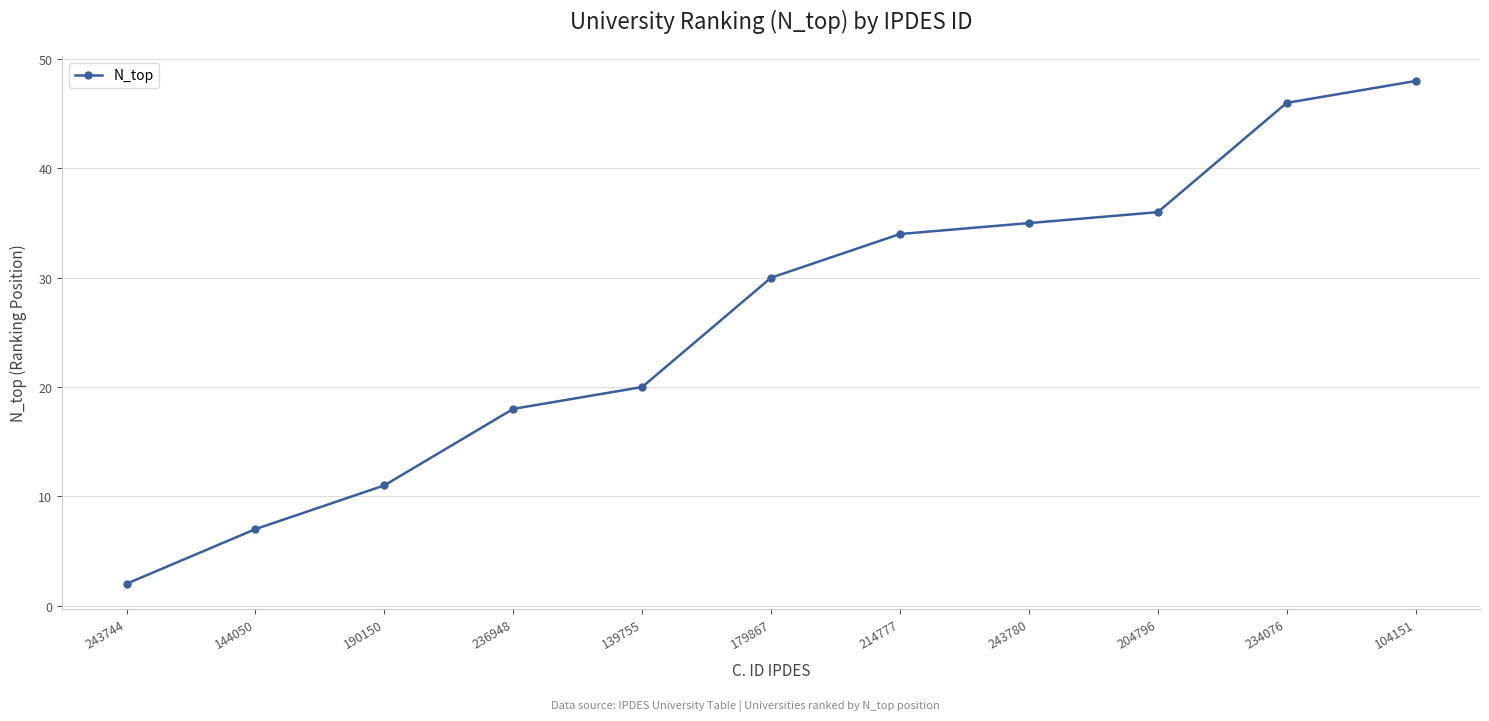

Between 190150 and 104151, which is larger?

104151